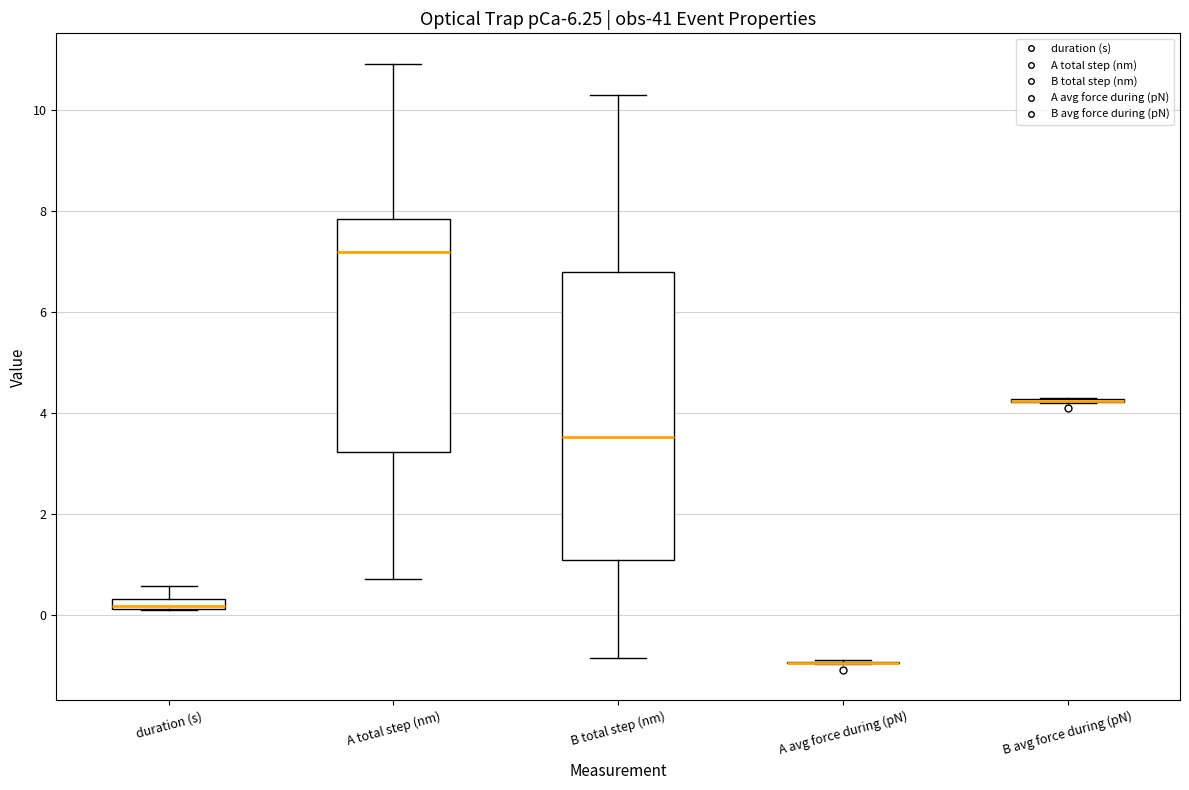

Comparing the boxes themselves (not the whiskers), which one is the tallest?

B total step (nm)